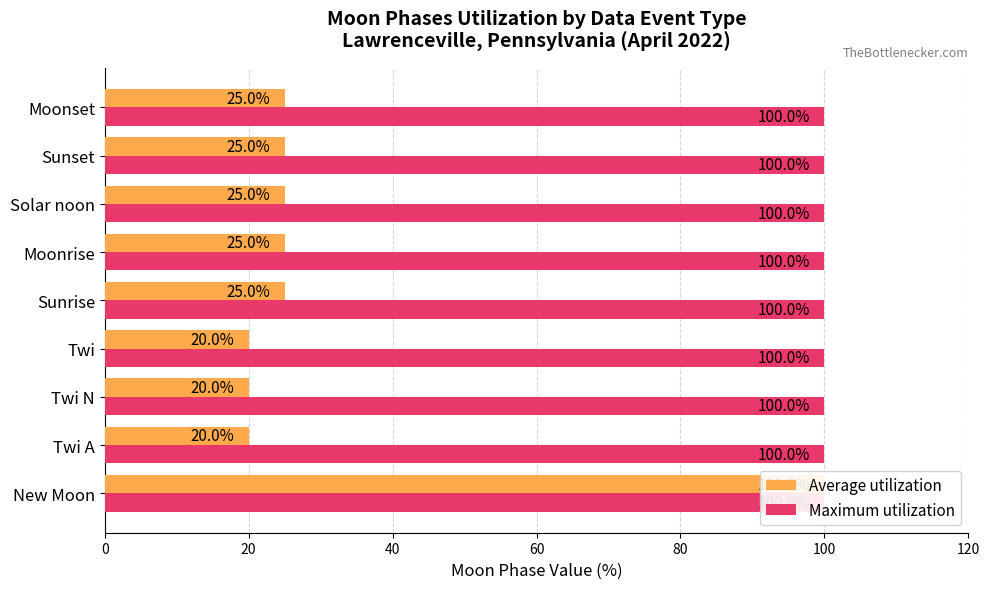

How many bars are there in each group?

2